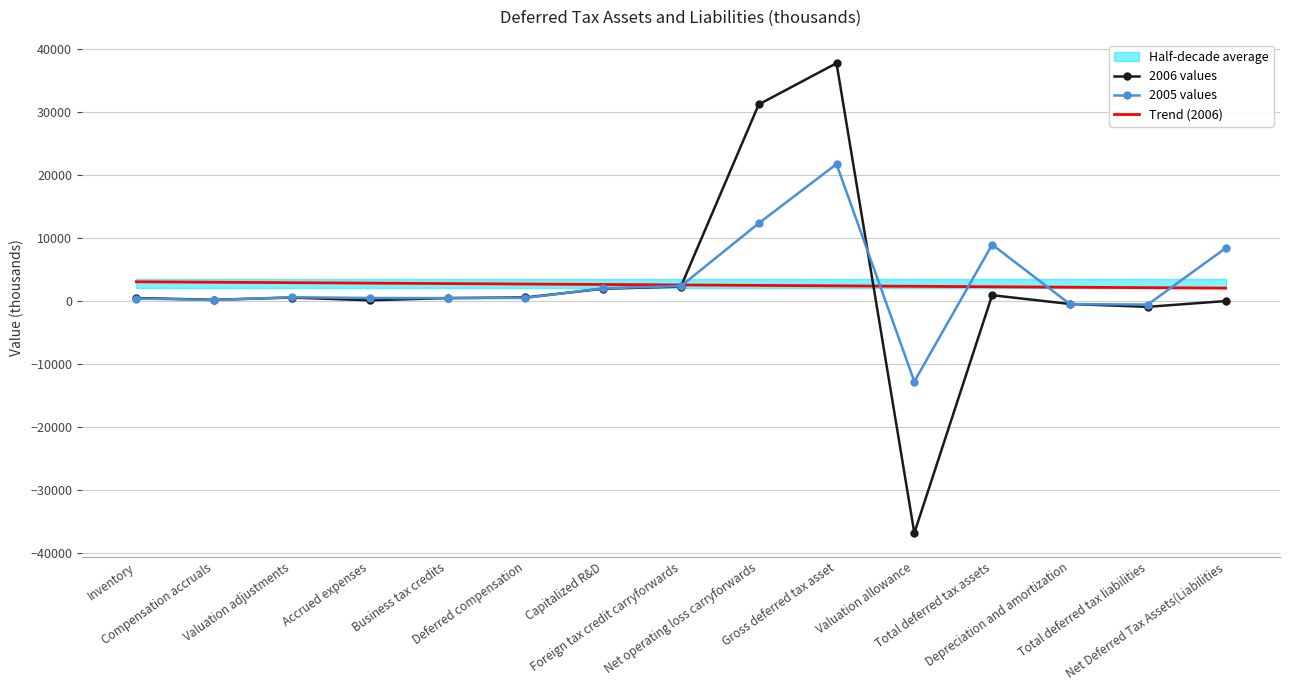

What is the minimum value for Trend (2006)?

2039.0